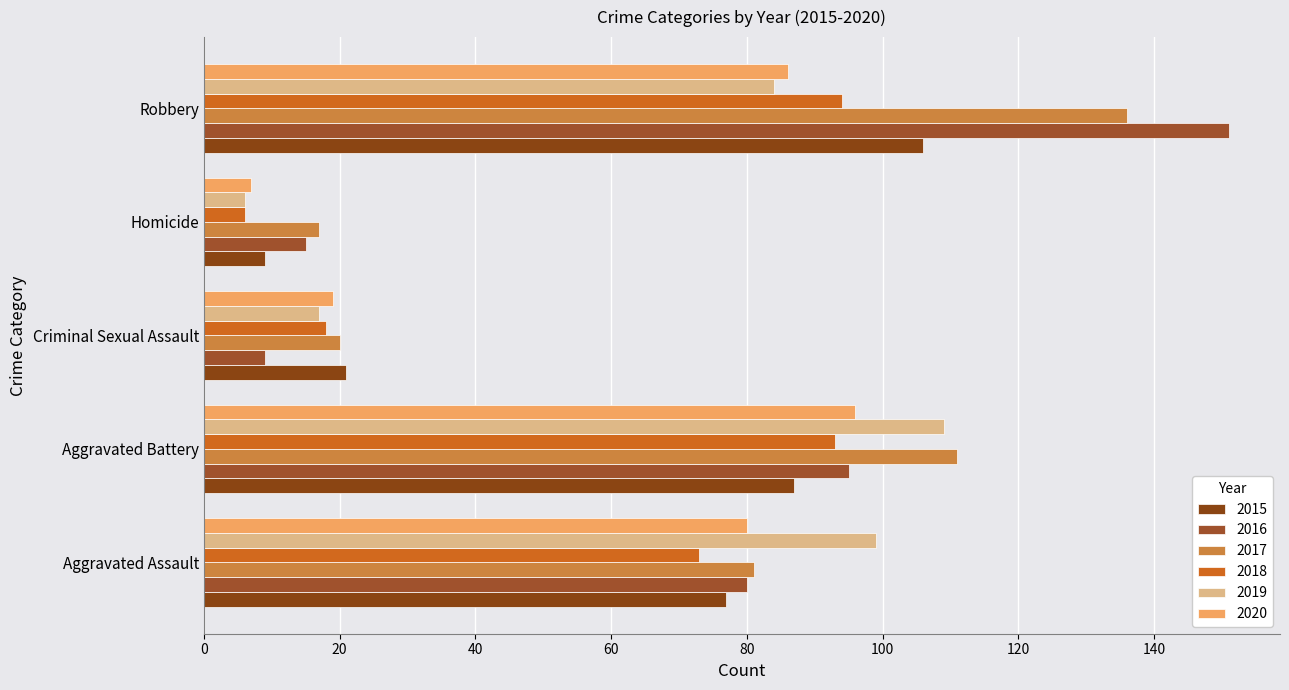

How many categories are shown in the chart?

5